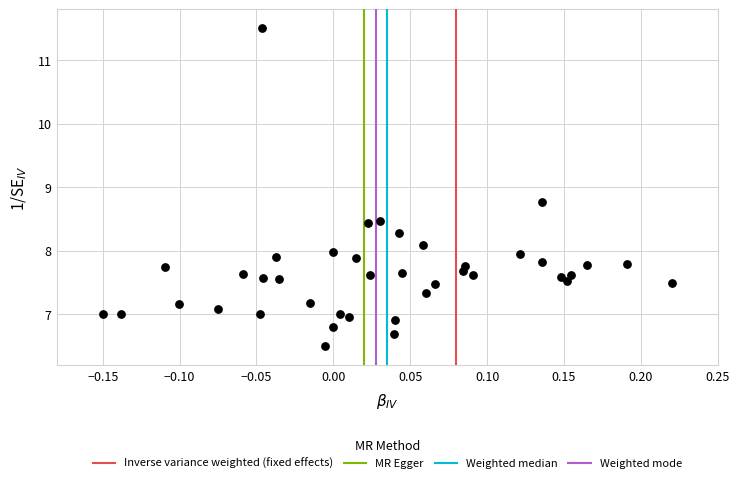

What Y value in the scatter plot is closest to 9?

8.8